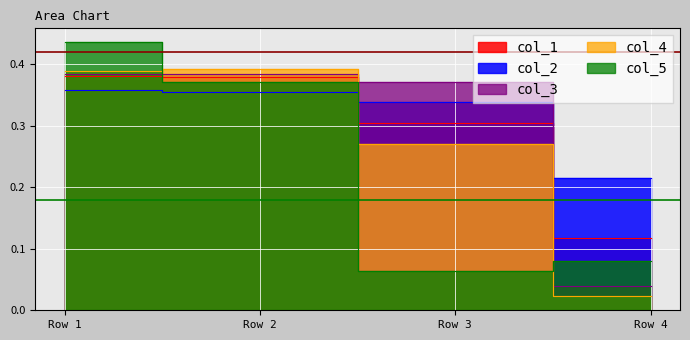

What is the difference between the maximum and minimum values in the col_1 series?

0.3